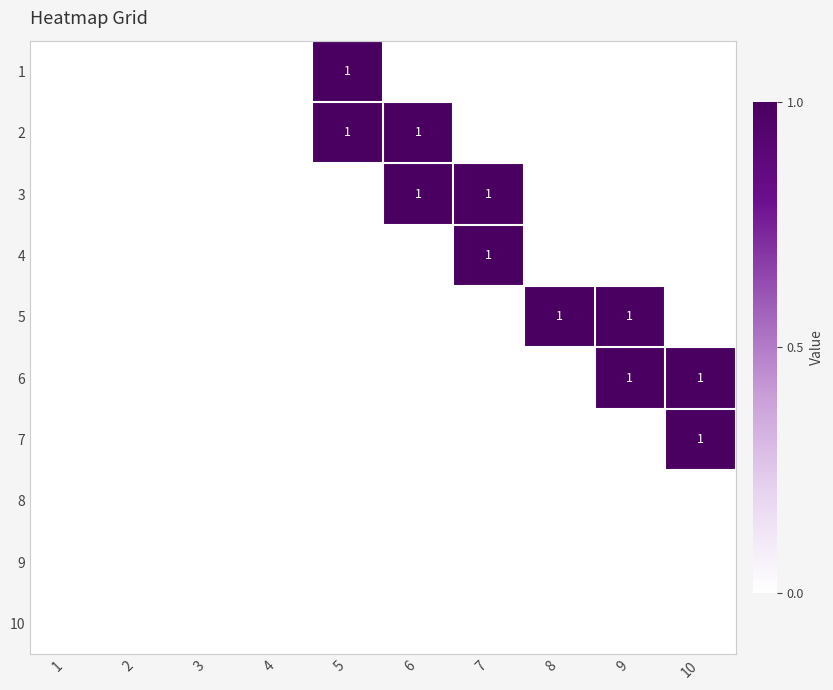

Which category has the highest value across all series?

5